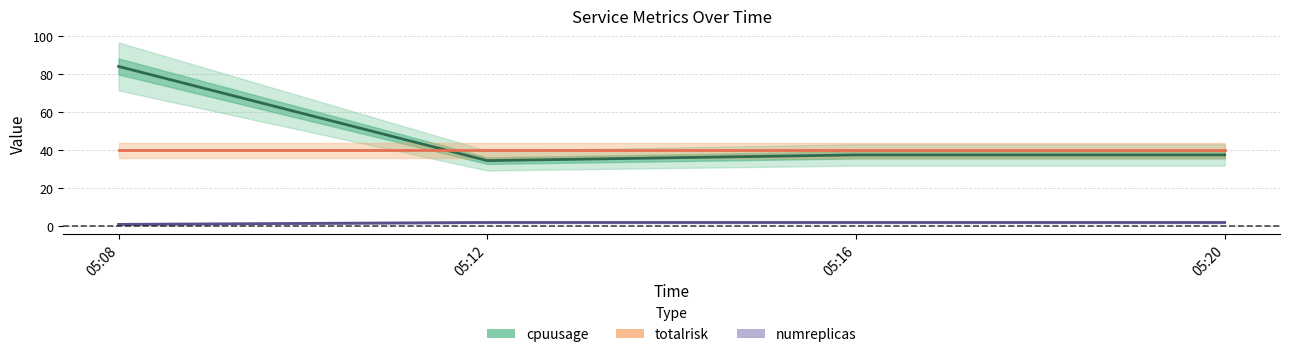

True or false: numreplicas and totalrisk cross at least once.

False